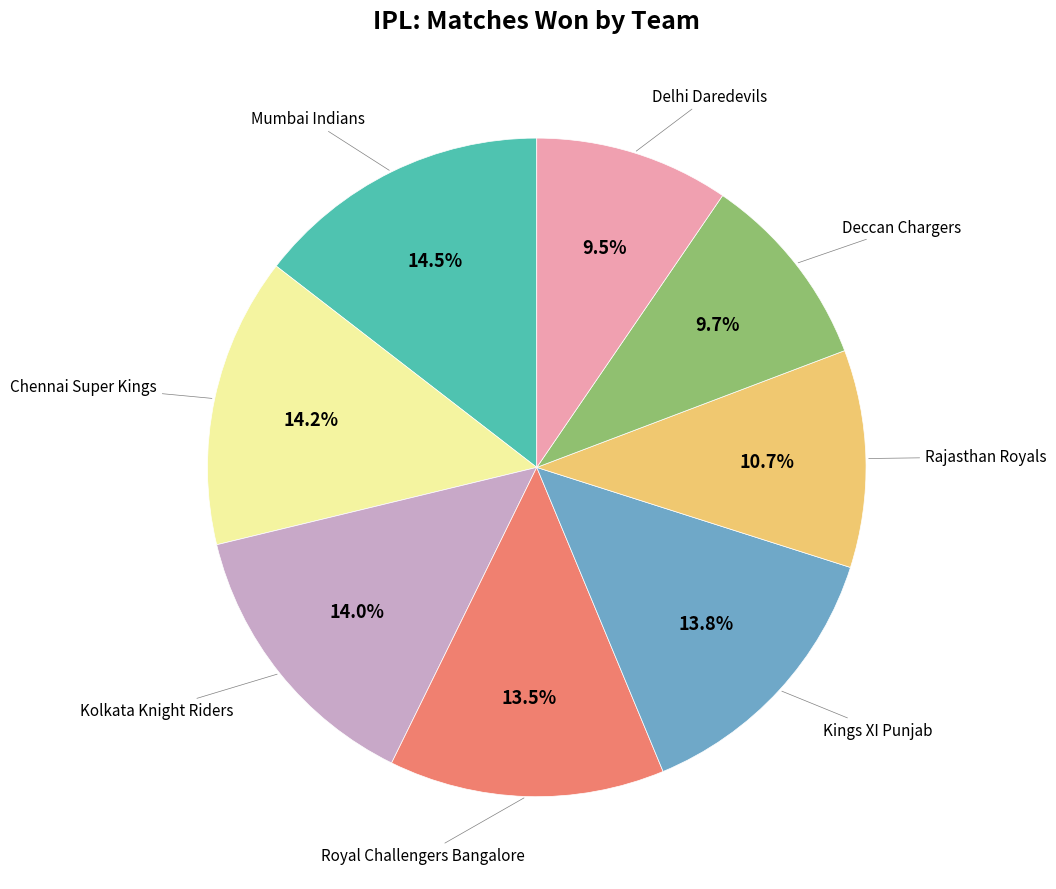

Does Kolkata Knight Riders account for over 50% of the chart?

No